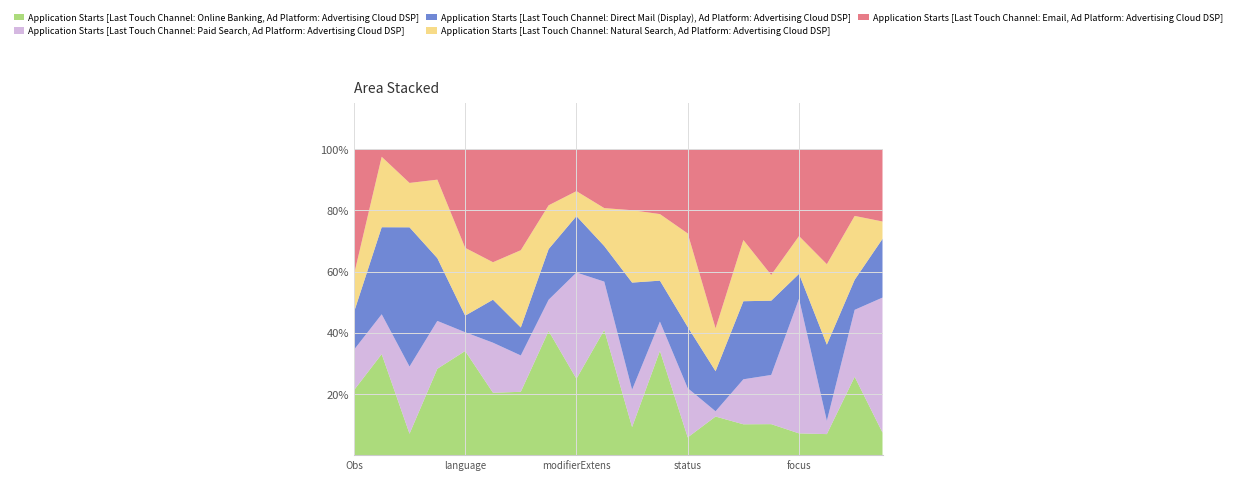

What is the highest value of the Application Starts [Last Touch Channel: Online Banking, Ad Platform: Advertising Cloud DSP] series?

40.9